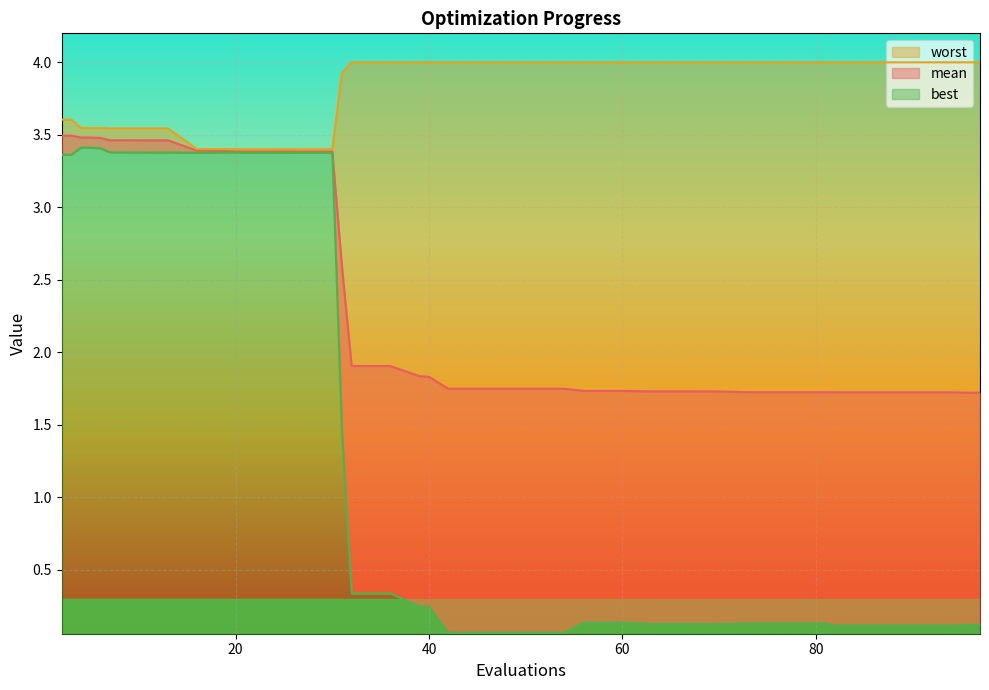

At 60, list the series in order from largest to smallest.

worst, mean, best